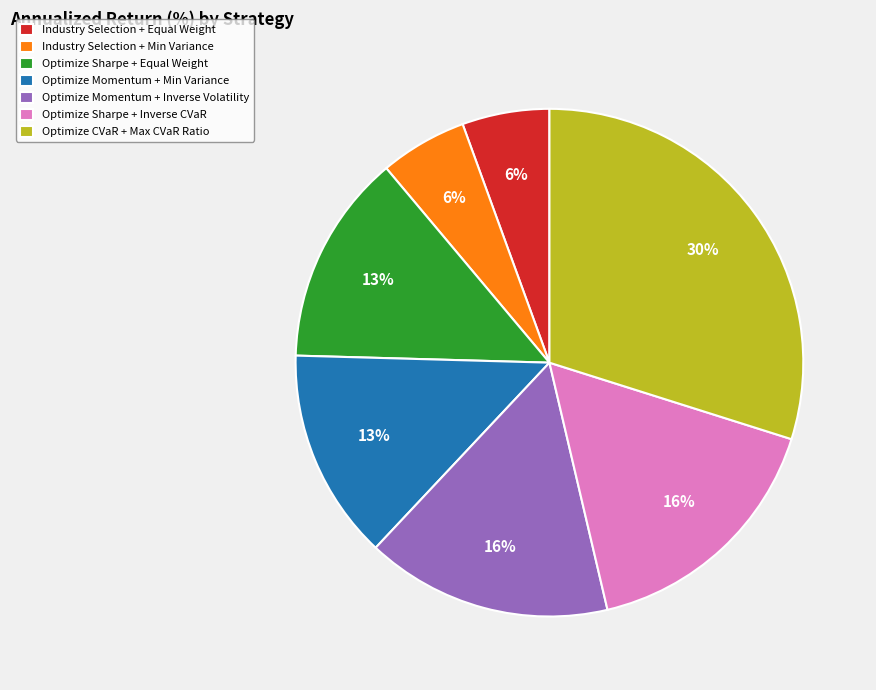

Between Optimize Momentum + Min Variance and Optimize CVaR + Max CVaR Ratio, which is larger?

Optimize CVaR + Max CVaR Ratio